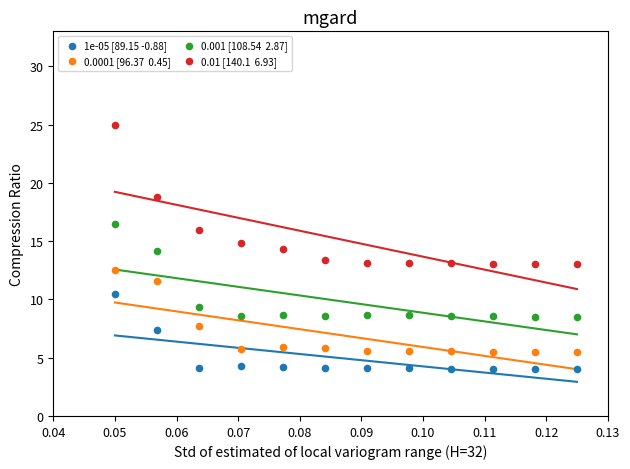

Across all data points, what is the range of Y values (max minus min)?

21.0